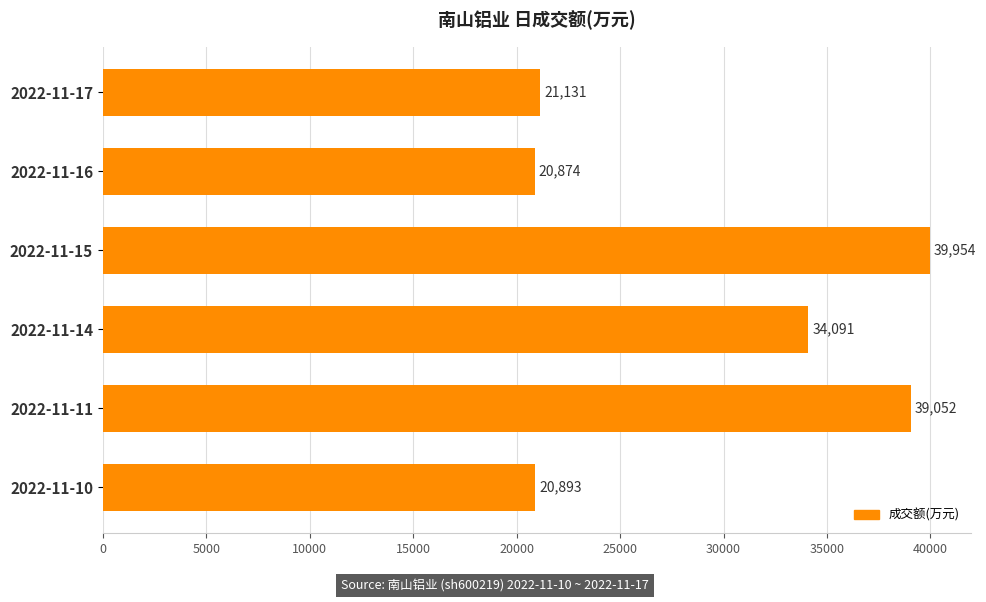

What is the minimum value shown in the chart?

20874